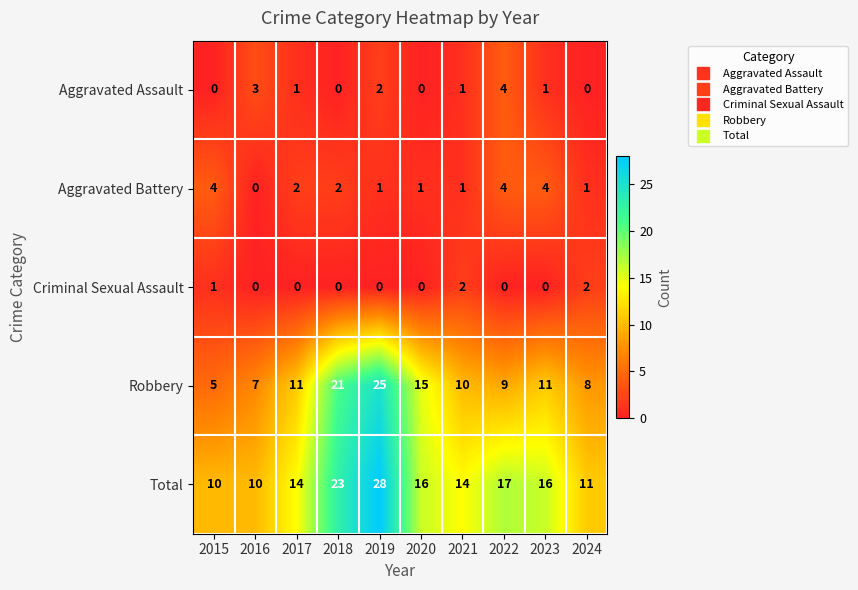

What is the greatest value displayed?

28